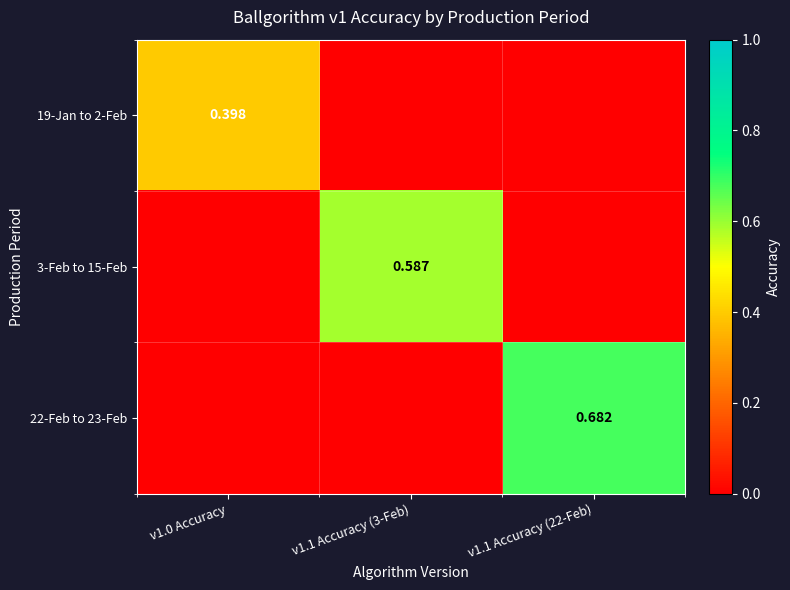

What is the sum of all 22-Feb to 23-Feb values?

0.7